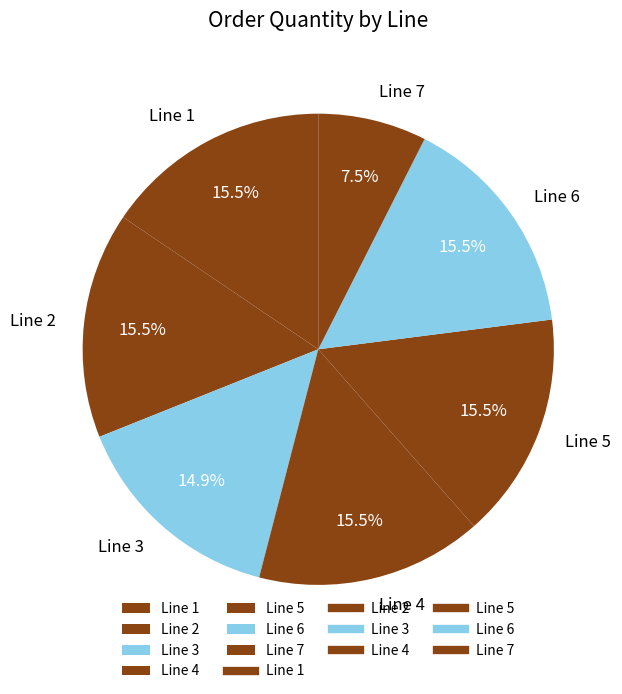

To the nearest percent, what is the difference between the largest and smallest slice percentages?

8%